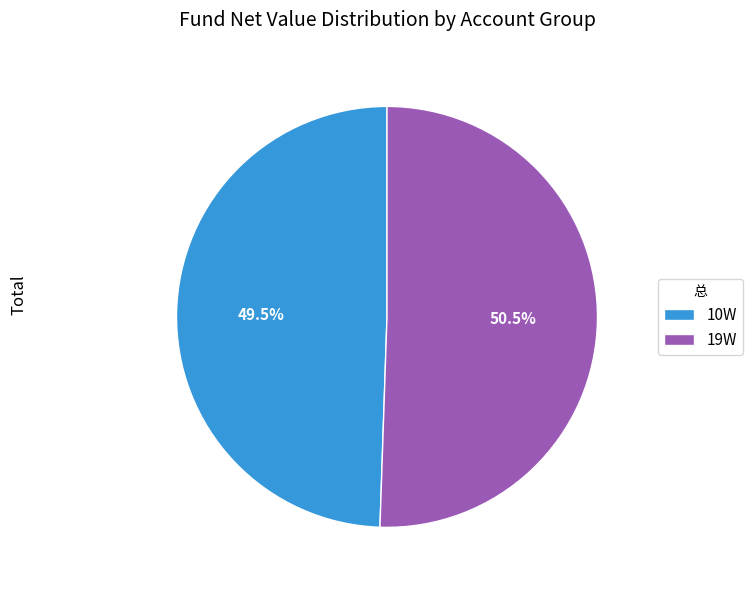

How many slices are in this pie chart?

2